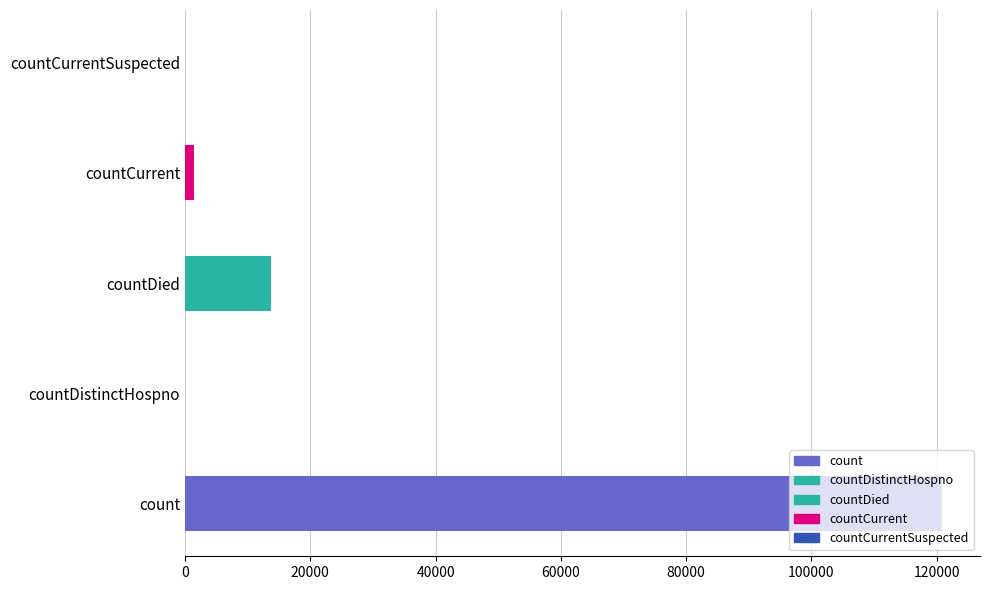

The chart shows a value of 120865 at count. True or false?

True